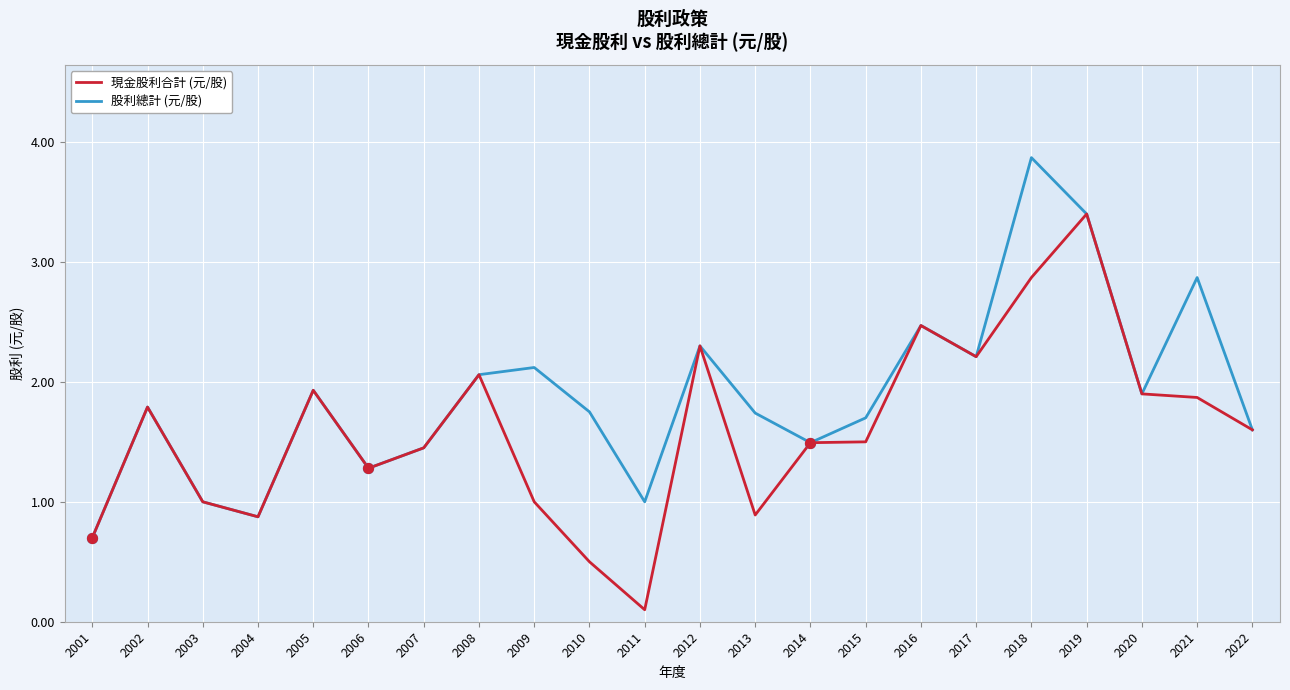

What are all the series names shown in the legend?

現金股利合計 (元/股), 股利總計 (元/股)